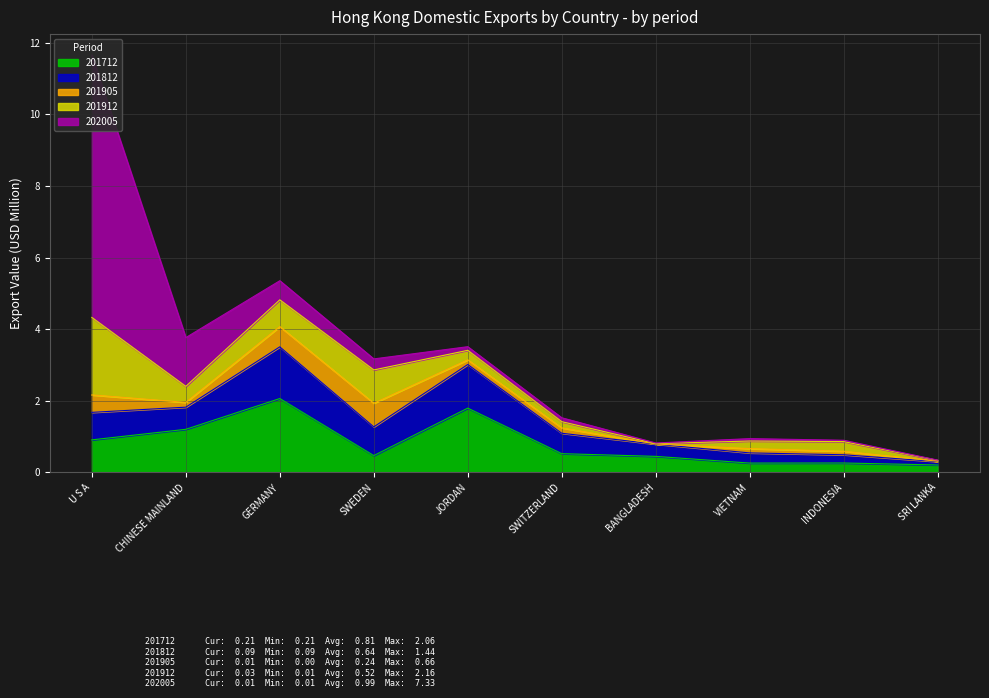

The value of 202005 at CHINESE MAINLAND is 1.4. True or false?

True